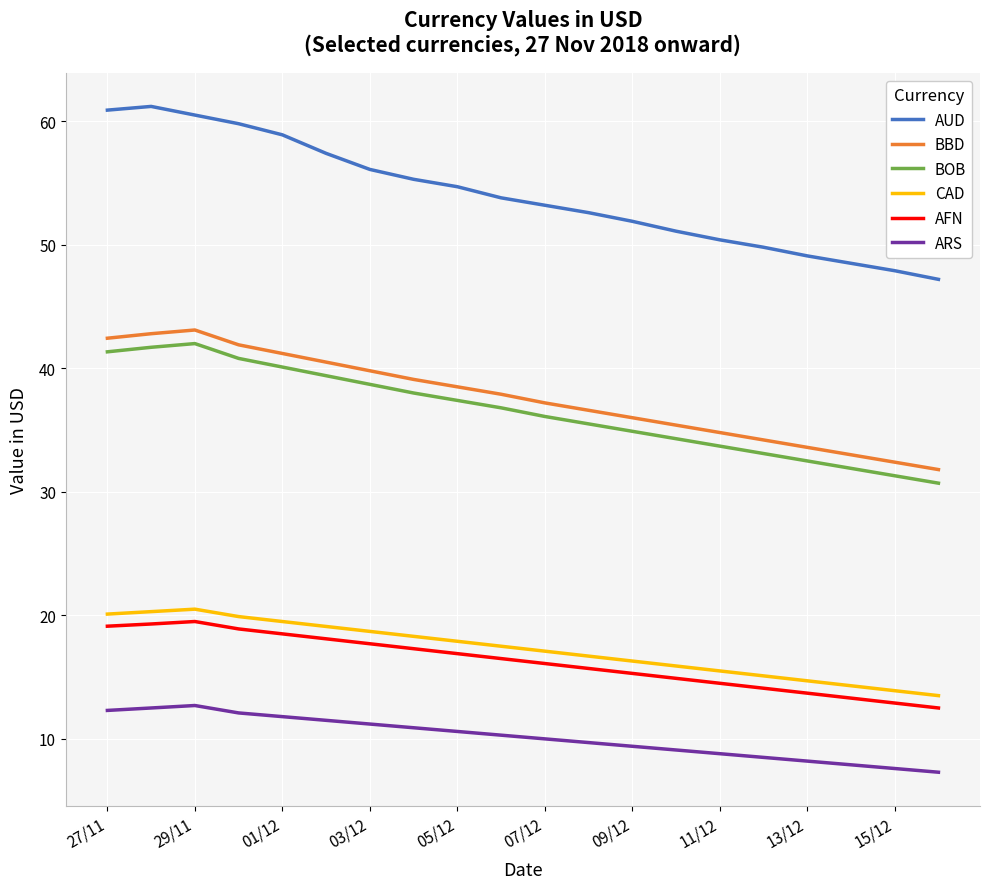

True or false: BBD and BOB cross at least once.

False